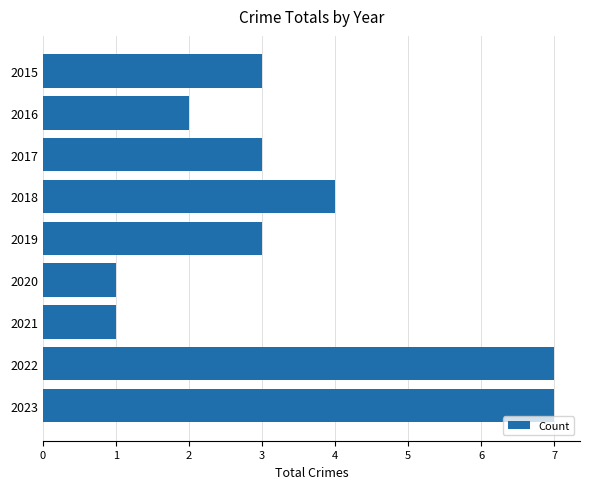

What is the difference between the second highest and minimum values?

6